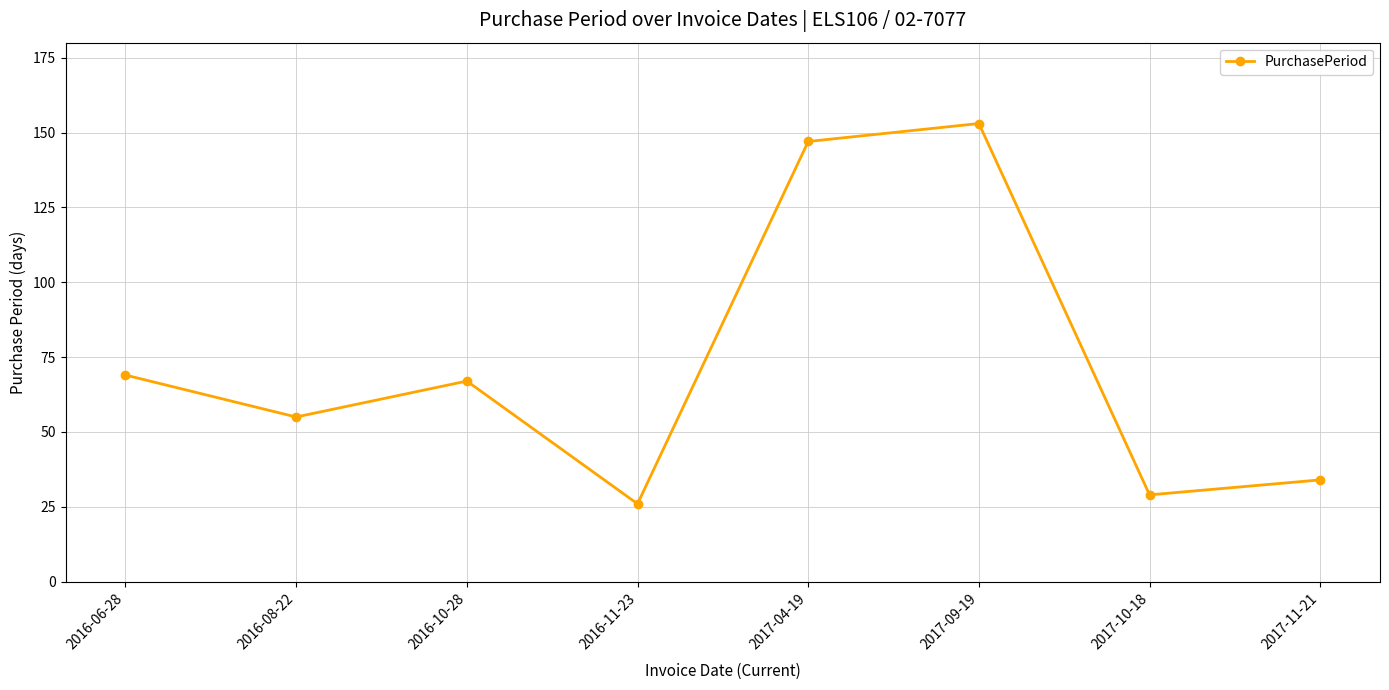

Reading left to right, extract all data points from this chart.

69	55	67	26	147	153	29	34